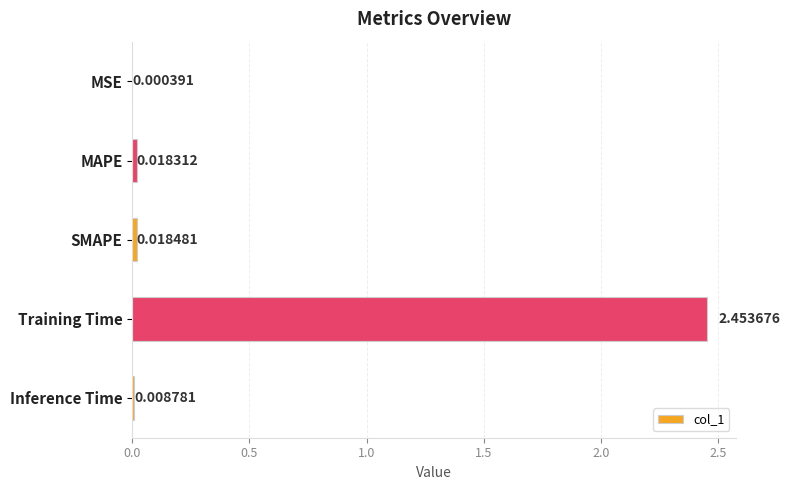

Which category has the highest value across all series?

Training Time